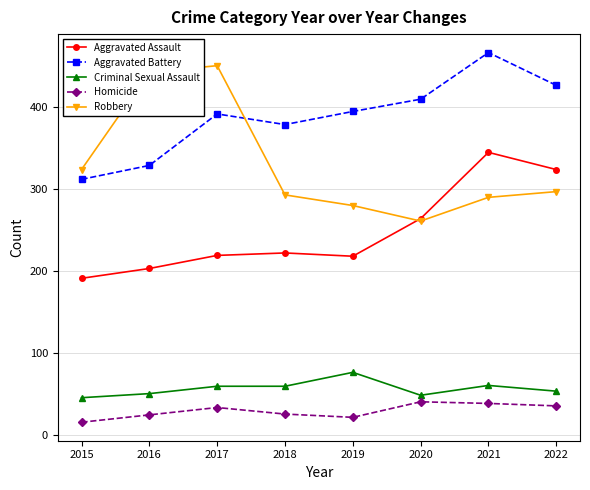

What is the lowest value of the Homicide series?

15